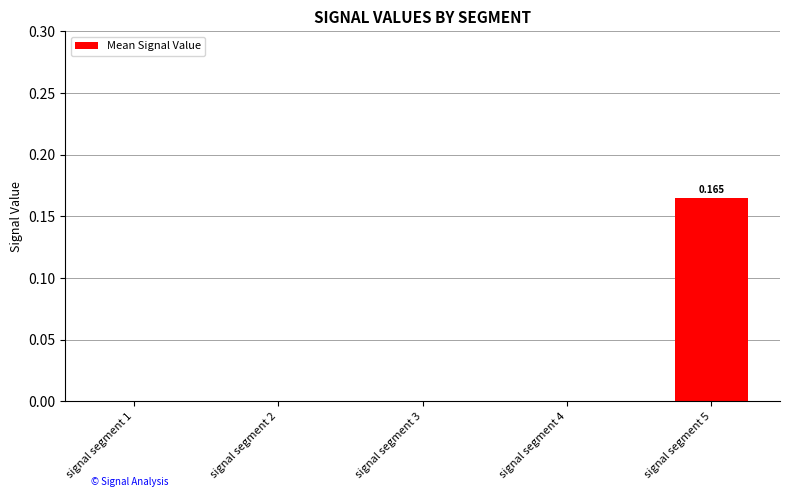

The chart shows a value of 0.0 at signal segment 1. True or false?

True